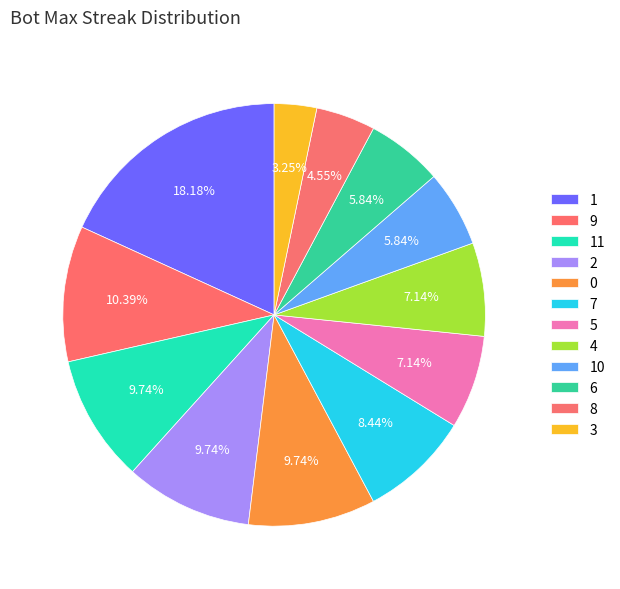

Between 4 and 11, which is larger?

11